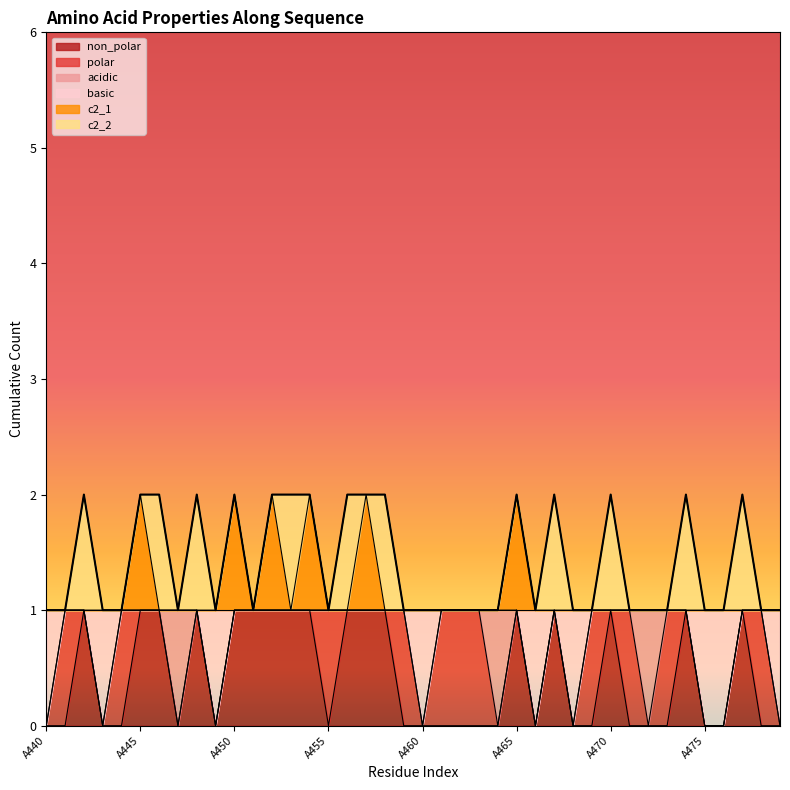

The basic series shows 1 at A441. True or false?

True